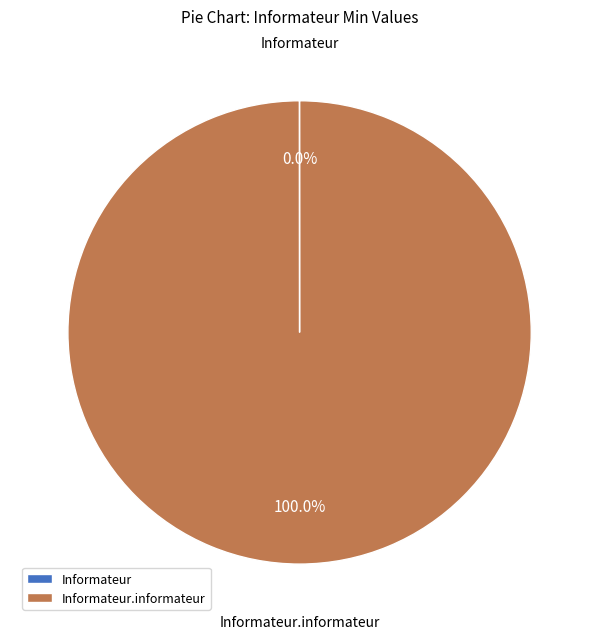

Is there a majority slice in this chart?

Yes